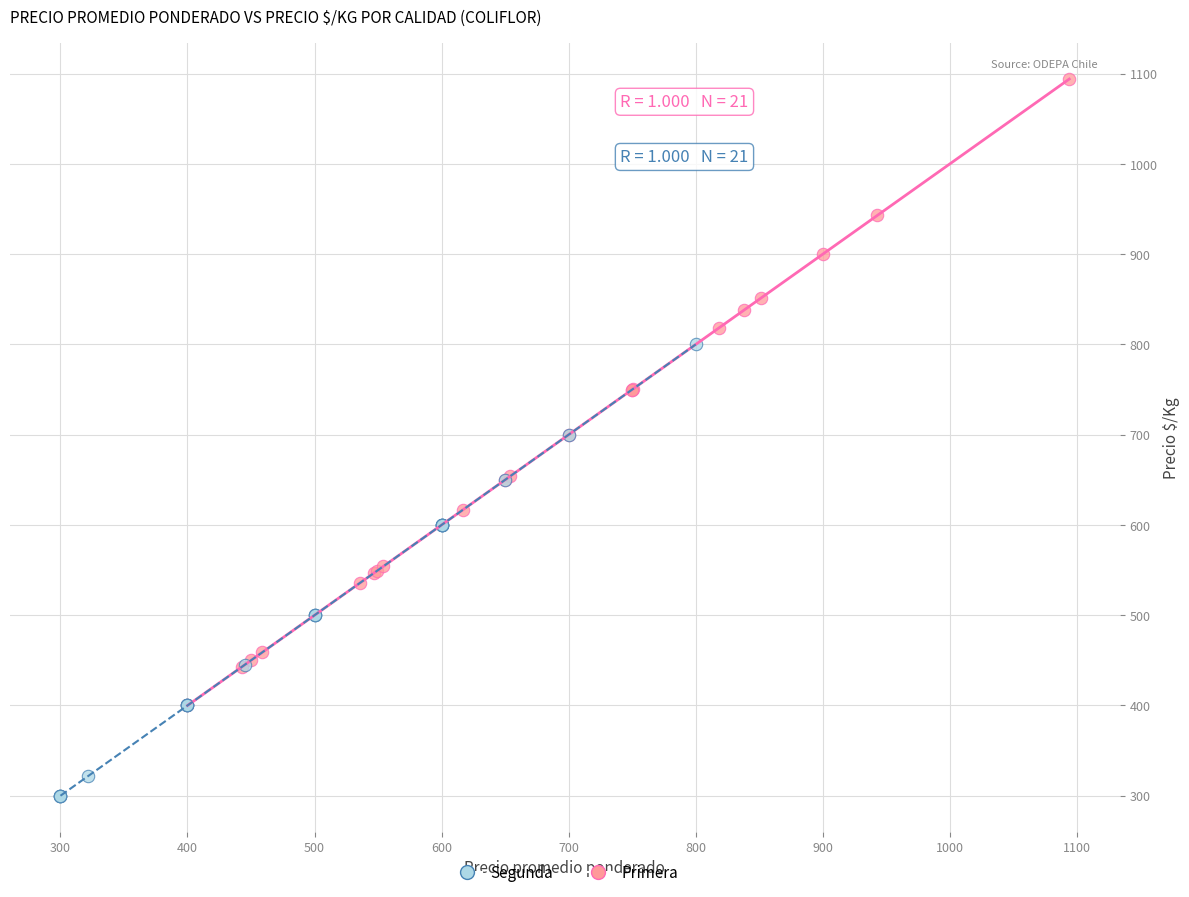

Which series reaches the minimum Y coordinate?

Segunda